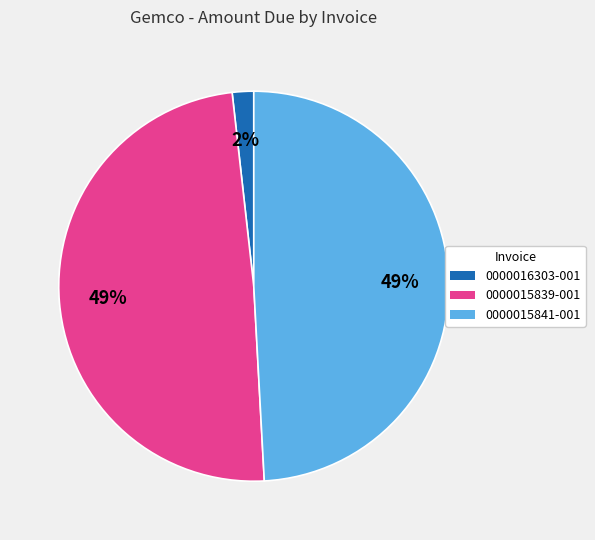

How many slices are in this pie chart?

3